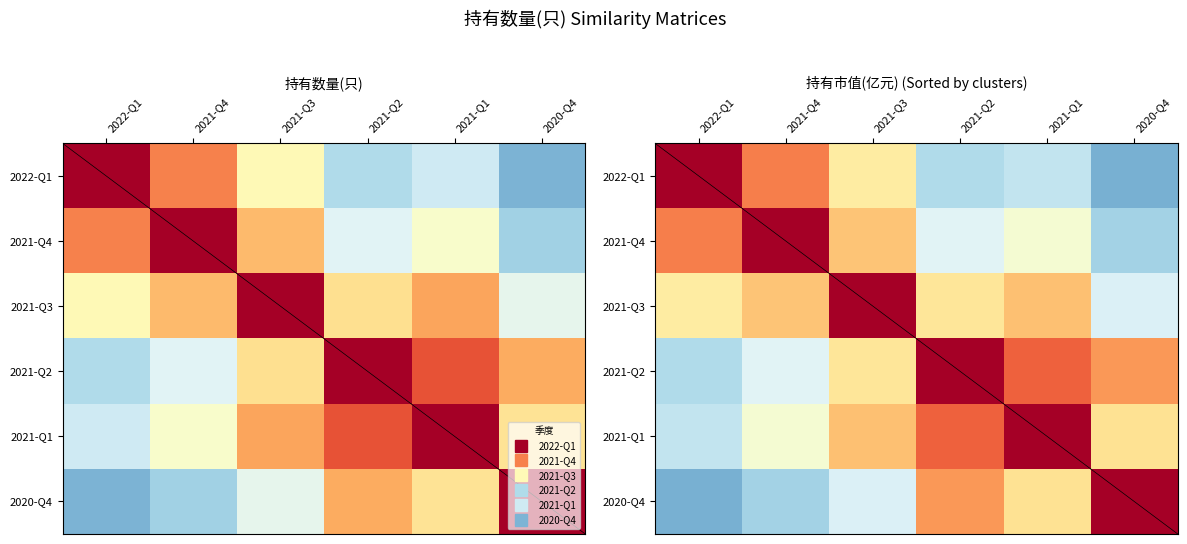

True or false: 2020-Q4 has a value of 0.6 at 2020-Q4.

False